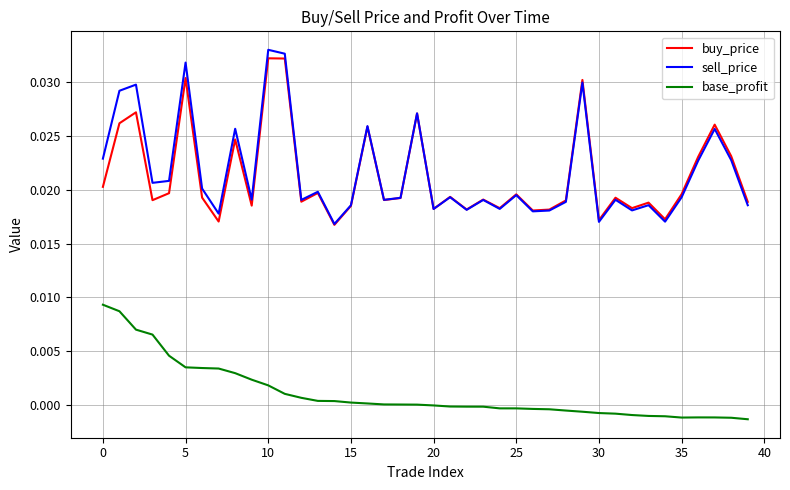

Which series has the widest spread of values?

sell_price